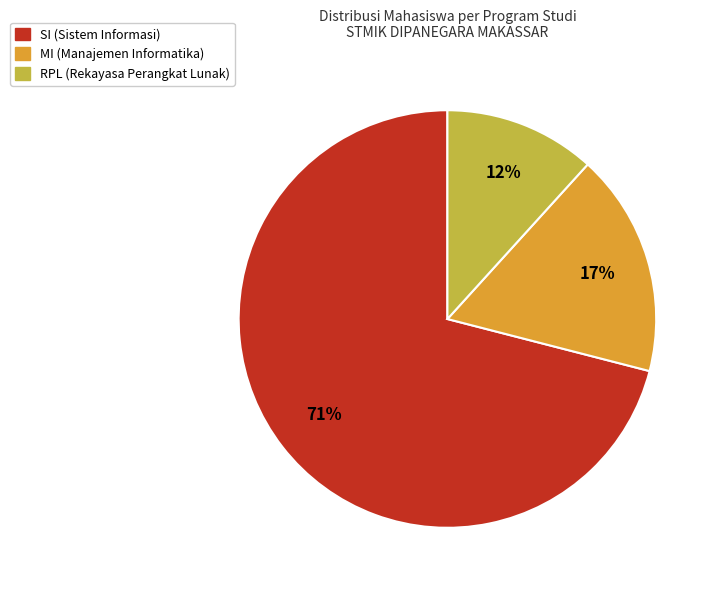

Is there any slice that represents more than half of the pie?

Yes